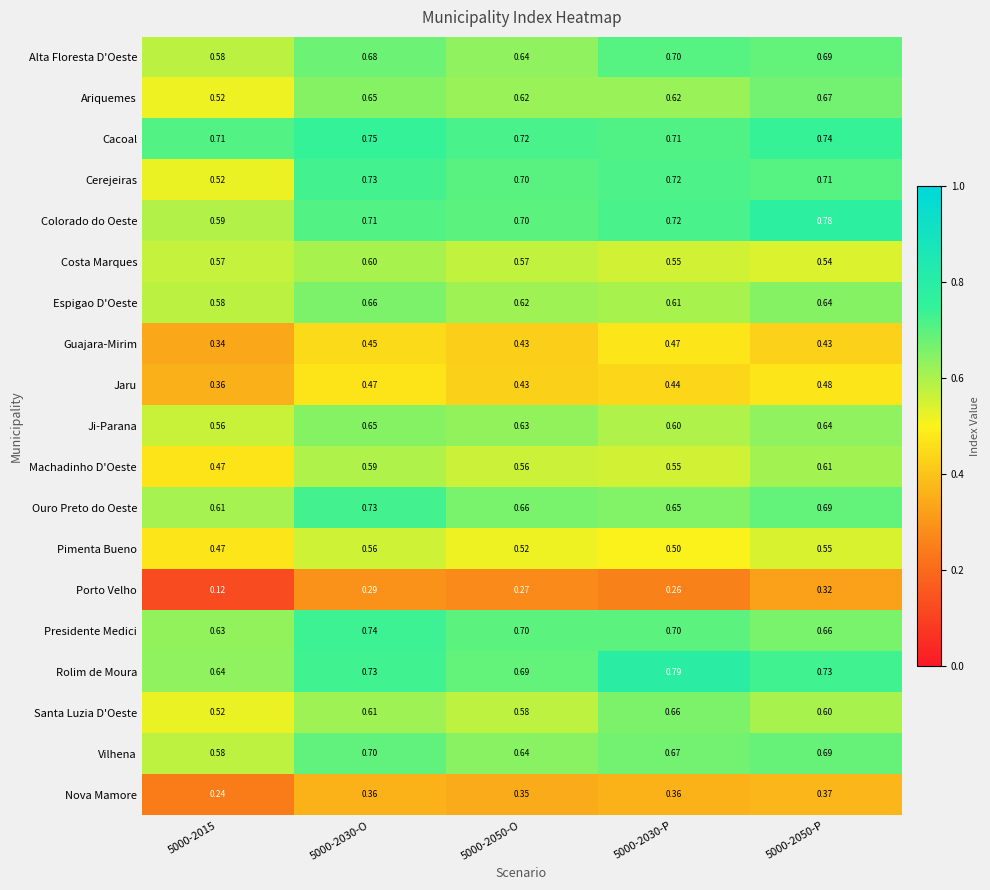

Which series has the largest range (max minus min)?

Cerejeiras